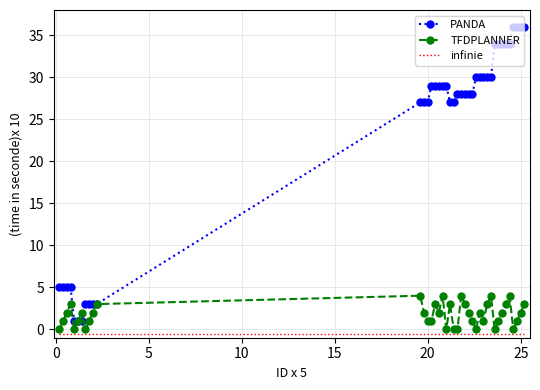

Which series has the largest total across all categories?

PANDA